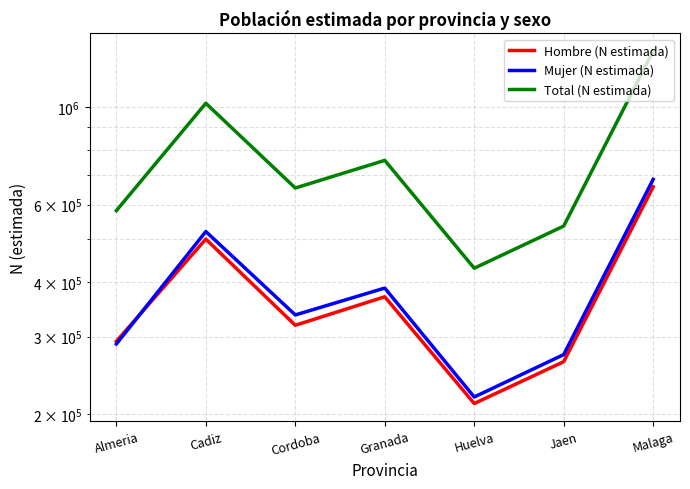

Reading left to right, extract all data points from this chart.

Hombre (N estimada): Almeria=292815	Cadiz=500840	Cordoba=318565	Granada=369964	Huelva=211221	Jaen=263123	Malaga=658867
Mujer (N estimada): Almeria=288703	Cadiz=521114	Cordoba=336309	Granada=387283	Huelva=218587	Jaen=273115	Malaga=685256
Total (N estimada): Almeria=581518	Cadiz=1021954	Cordoba=654874	Granada=757247	Huelva=429808	Jaen=536238	Malaga=1344123